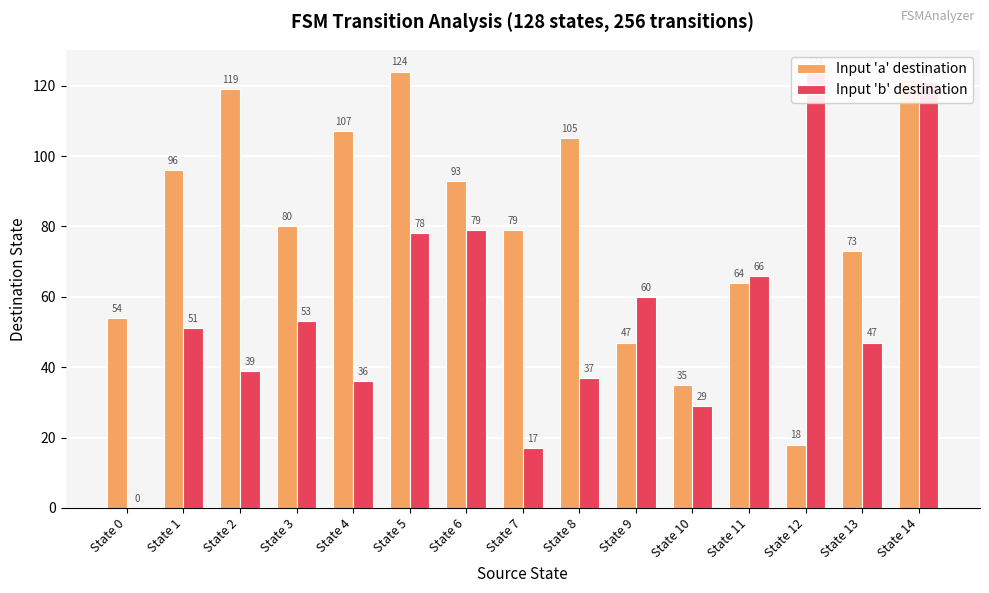

Where does the Input 'b' destination series first go above 51?

State 3